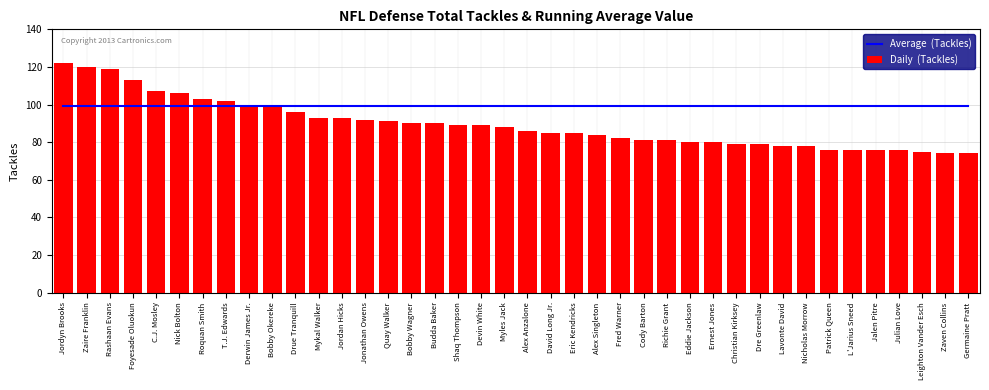

Is the value of Daily  (Tackles) at Jalen Pitre greater than the value of Average  (Tackles) at Dre Greenlaw?

No